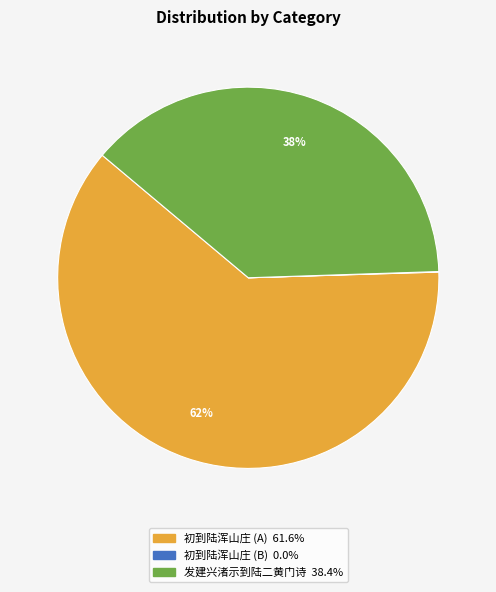

Does any single category account for the majority?

Yes